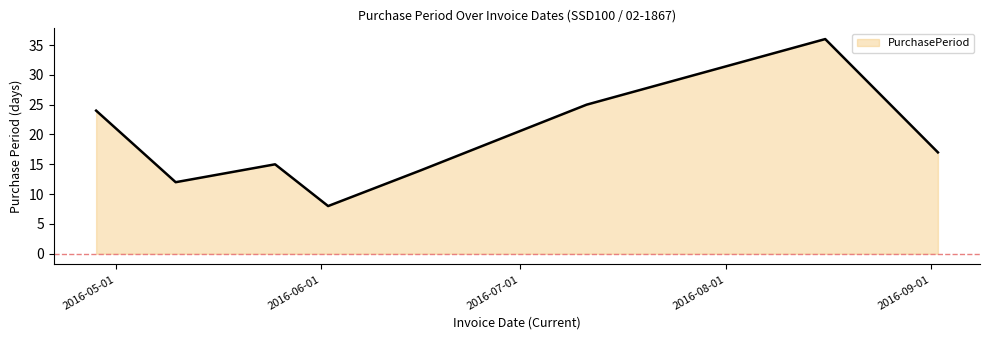

What is the difference between the second highest and minimum values?

17